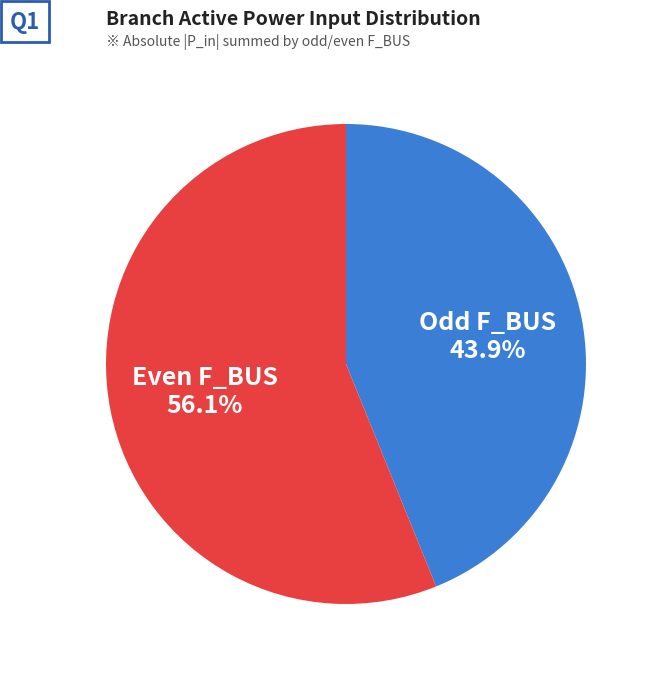

Is there any slice that represents more than half of the pie?

Yes